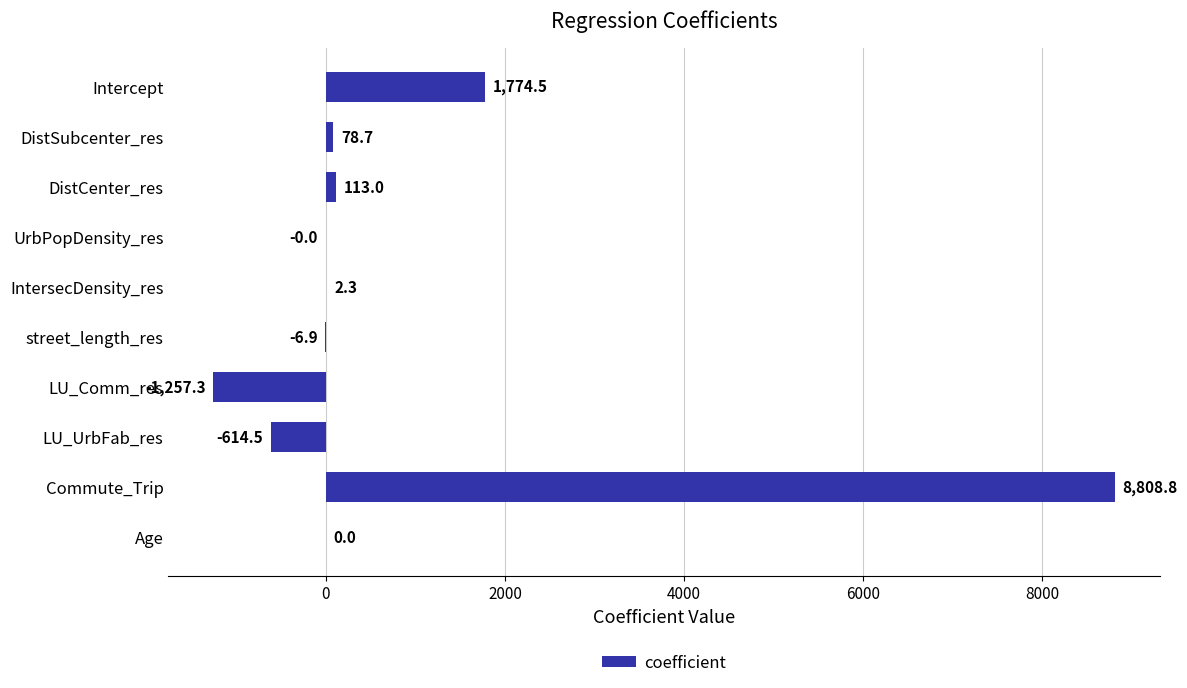

What is the change in value from DistCenter_res to DistSubcenter_res?

-34.3